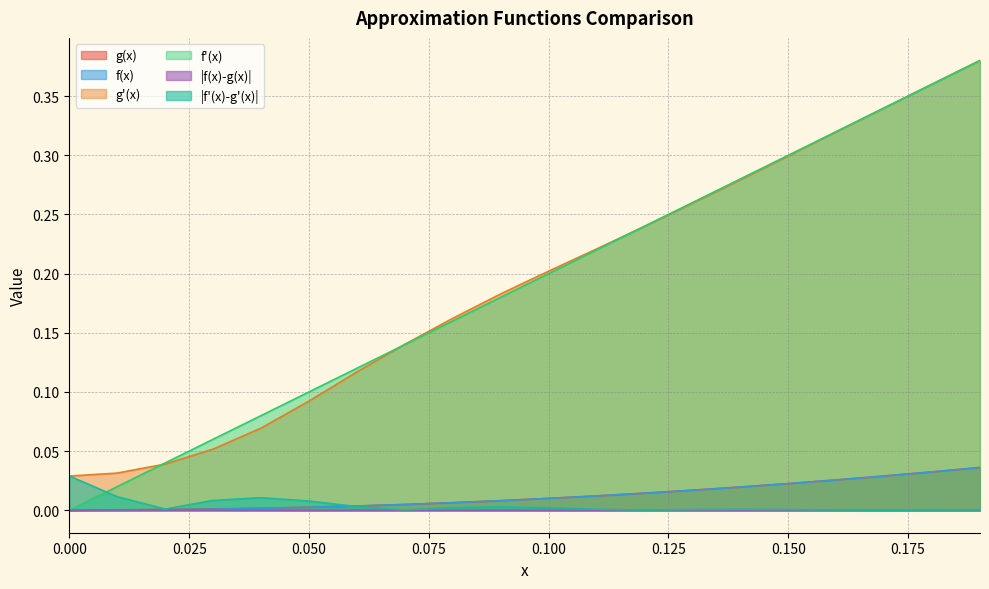

What is the value of the g'(x) point at the 12th from the left?

0.2